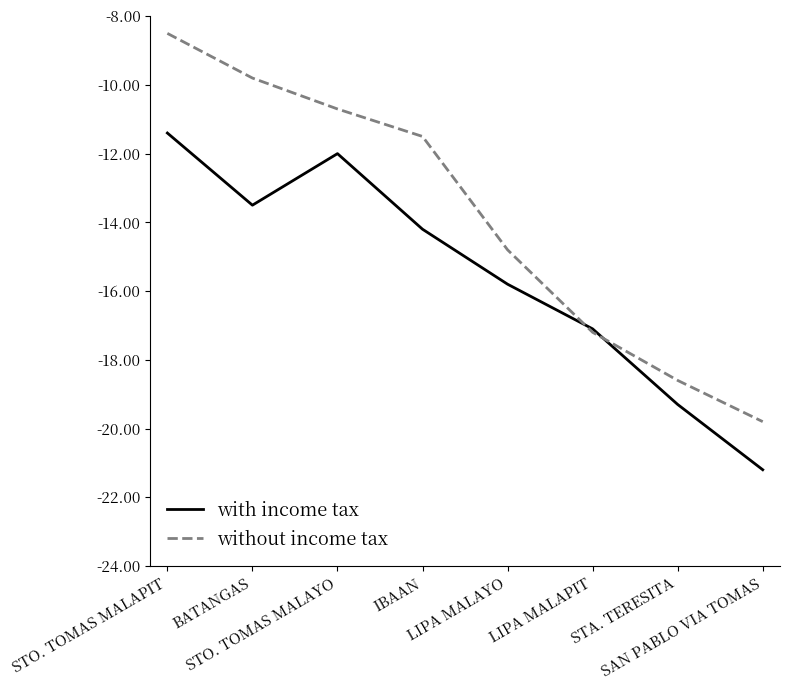

What is the maximum value shown in the chart?

-8.5